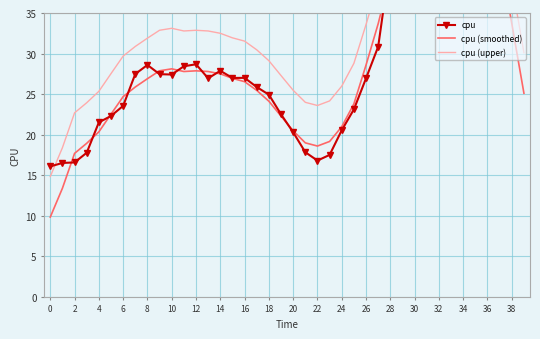

True or false: cpu (smoothed) and cpu (upper) cross at least once.

False